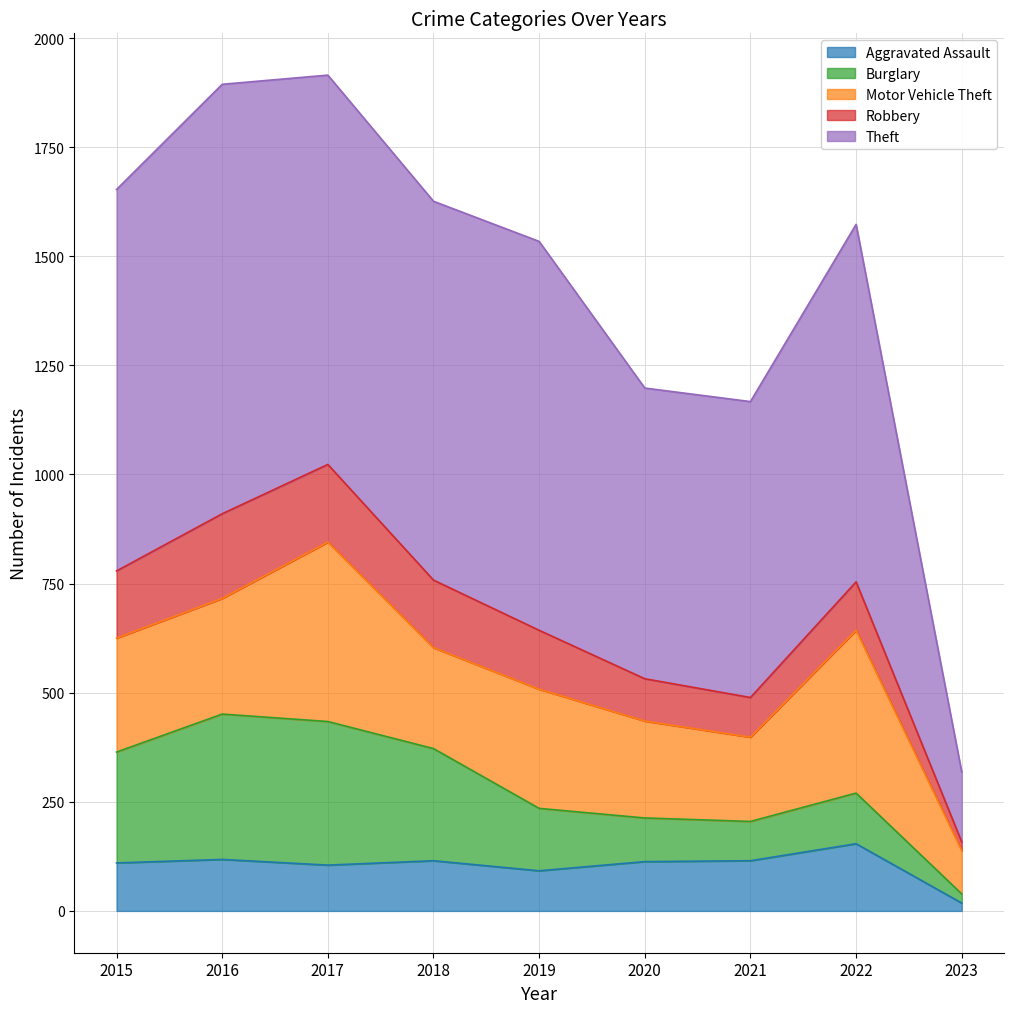

How many values in the Burglary series are below 143?

4